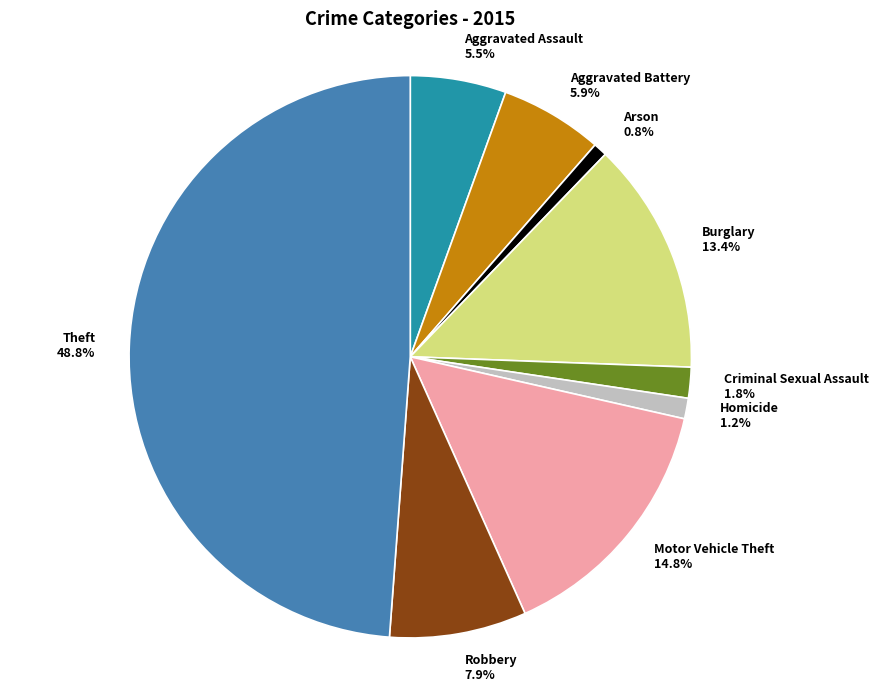

The Theft slice represents 39% of the pie. True or false?

False